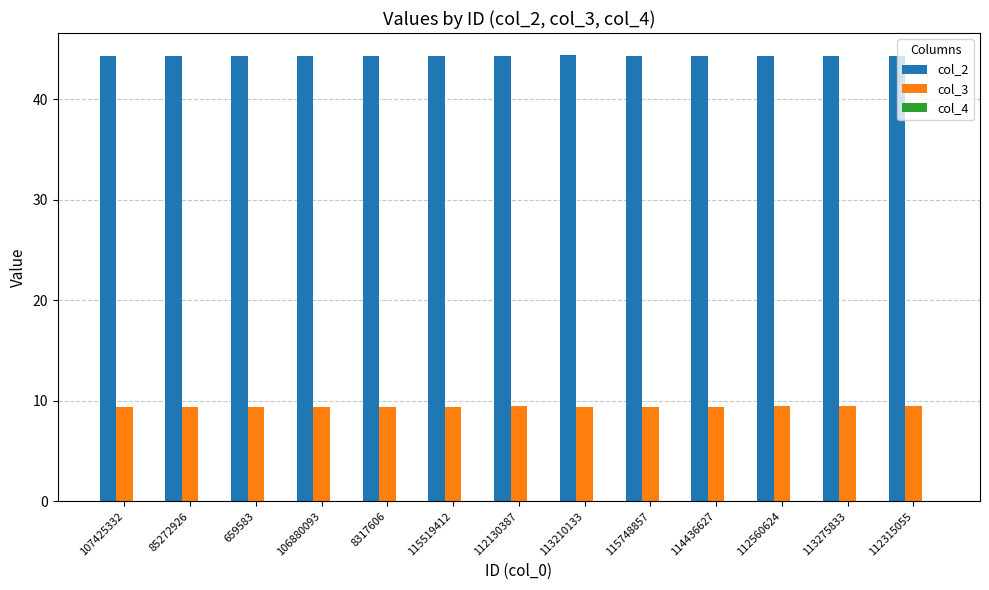

What value does the col_3 series have at 106880093?

9.3